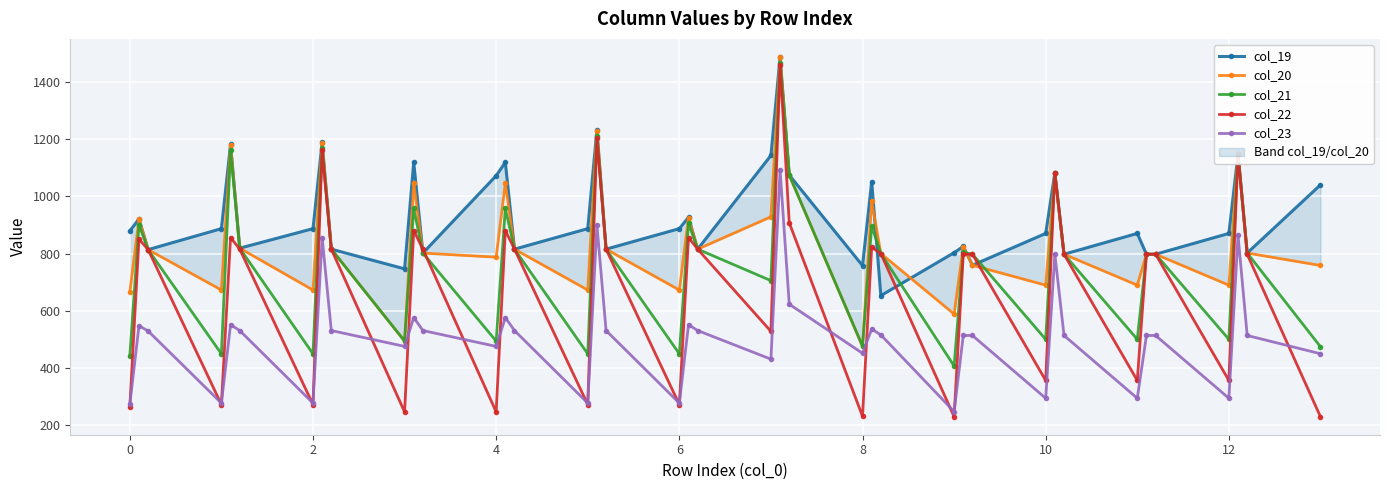

Reading left to right, list all the values displayed in this chart.

col_19: 879.3	921.1	814.0	887.3	1181.8	819.0	887.3	1188.6	815.6	746.8	1119.1	801.9	1072.6	1119.1	815.6	887.3	1232.0	815.6	887.3	927.1	815.6	1143.3	1488.0	1074.8	758.0	1051.7	653.1	803.3	825.3	759.3	870.7	1082.0	797.9	870.7	797.9	797.9	870.7	1148.0	802.1	1040.5
col_20: 664.7	919.6	814.0	672.7	1180.3	819.0	672.7	1187.1	815.6	494.2	1047.4	801.9	787.6	1047.4	815.6	672.7	1230.5	815.6	672.7	925.6	815.6	928.7	1486.5	1074.8	476.0	982.9	800.4	588.7	823.8	759.3	689.6	1082.0	797.9	689.6	797.9	797.9	689.6	1148.0	802.1	758.5
col_21: 441.5	900.4	814.0	449.5	1161.2	819.0	449.5	1168.0	815.6	494.2	957.9	801.9	494.2	957.9	815.6	449.5	1211.3	815.6	449.5	906.4	815.6	705.5	1467.3	1074.8	476.0	896.4	800.4	407.1	804.7	797.9	500.2	1082.0	797.9	500.2	797.9	797.9	500.2	1148.0	802.1	474.4
col_22: 264.0	850.7	814.0	272.0	856.2	815.6	272.0	1161.2	815.6	246.4	880.8	815.6	246.4	880.8	815.6	272.0	1204.5	815.6	272.0	856.2	815.6	528.0	1460.5	907.8	231.2	822.3	800.4	229.6	797.9	797.9	356.3	1082.0	797.9	356.3	797.9	797.9	356.3	1148.0	797.9	229.6
col_23: 272.5	547.7	529.4	277.3	551.3	531.0	277.3	856.2	531.0	475.5	576.3	531.0	475.5	576.3	531.0	277.3	899.6	531.0	277.3	551.3	531.0	430.9	1092.3	623.2	451.4	536.2	515.8	247.7	513.7	513.7	294.2	797.9	513.7	294.2	513.7	513.7	294.2	863.9	513.7	449.8